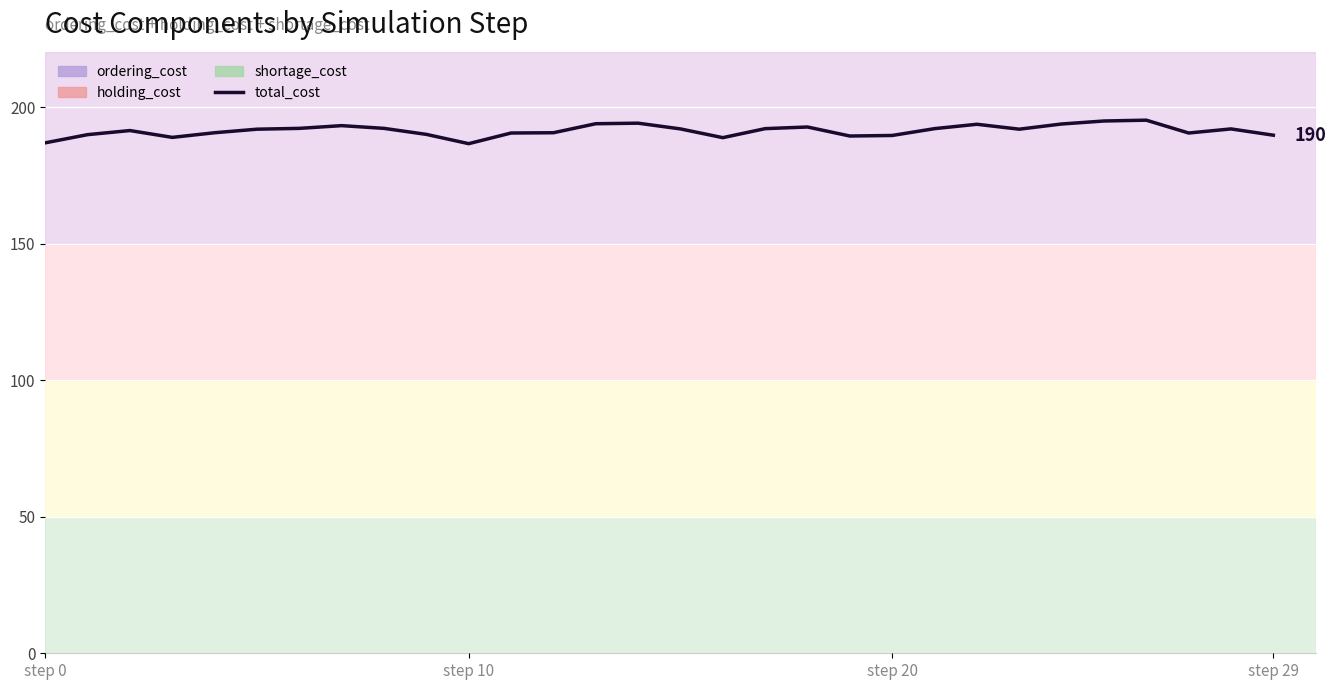

How many points are higher than both their immediate neighbors (excluding endpoints)?

7